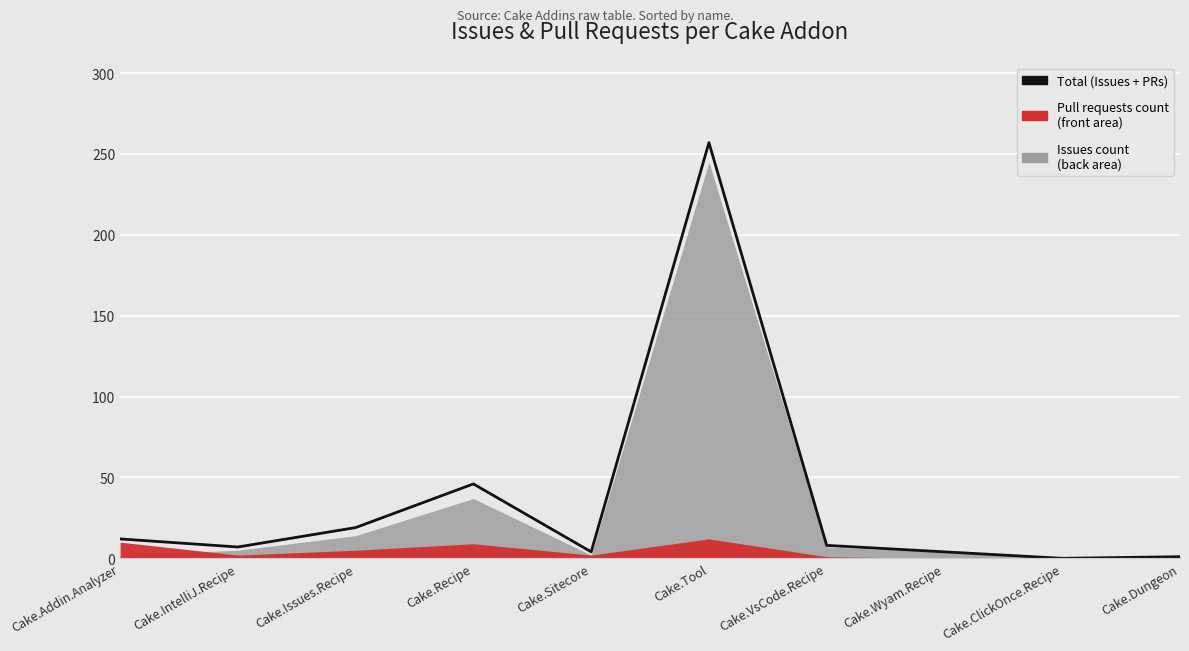

What is the difference between the values at Cake.Wyam.Recipe and Cake.Dungeon?

3